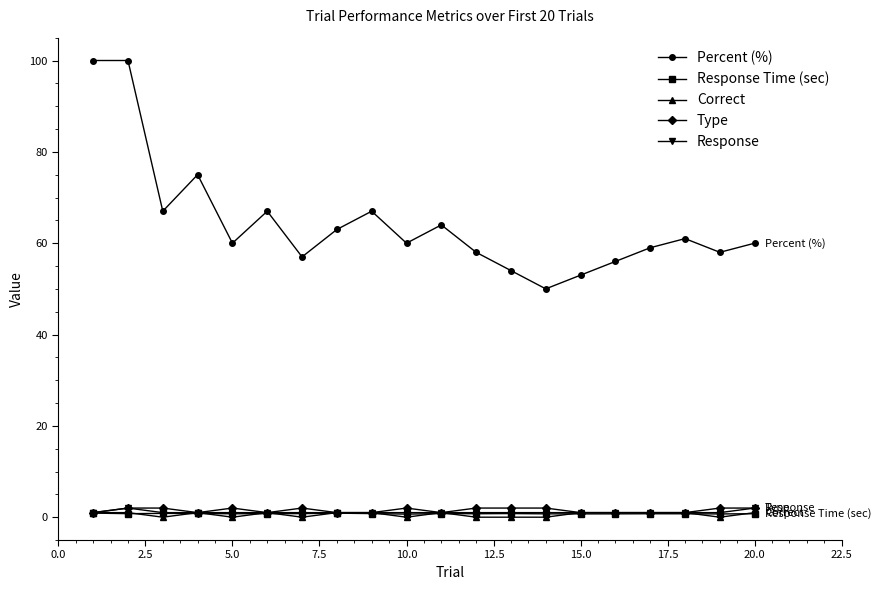

What is the maximum value shown in the chart?

100.0